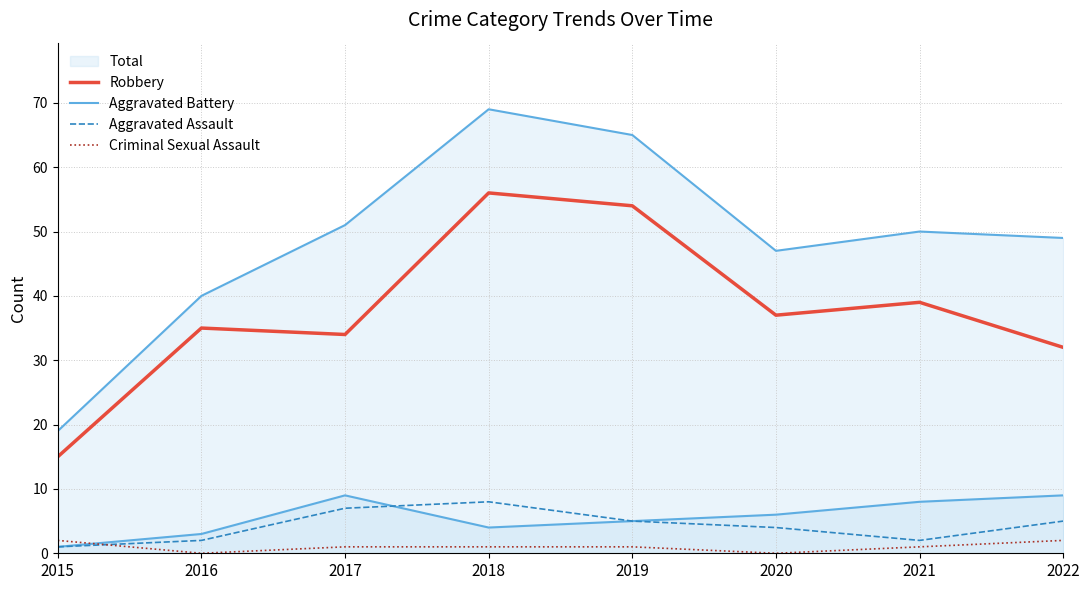

At which label does Aggravated Battery first exceed 6?

2017